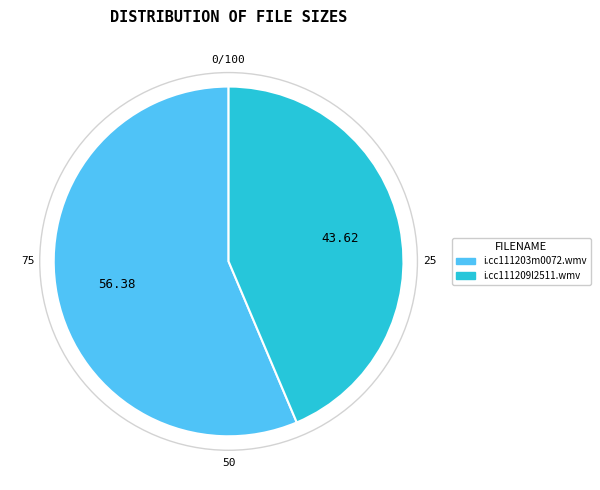

Combined, do i.cc111203m0072.wmv and i.cc111209l2511.wmv account for over 50%?

Yes